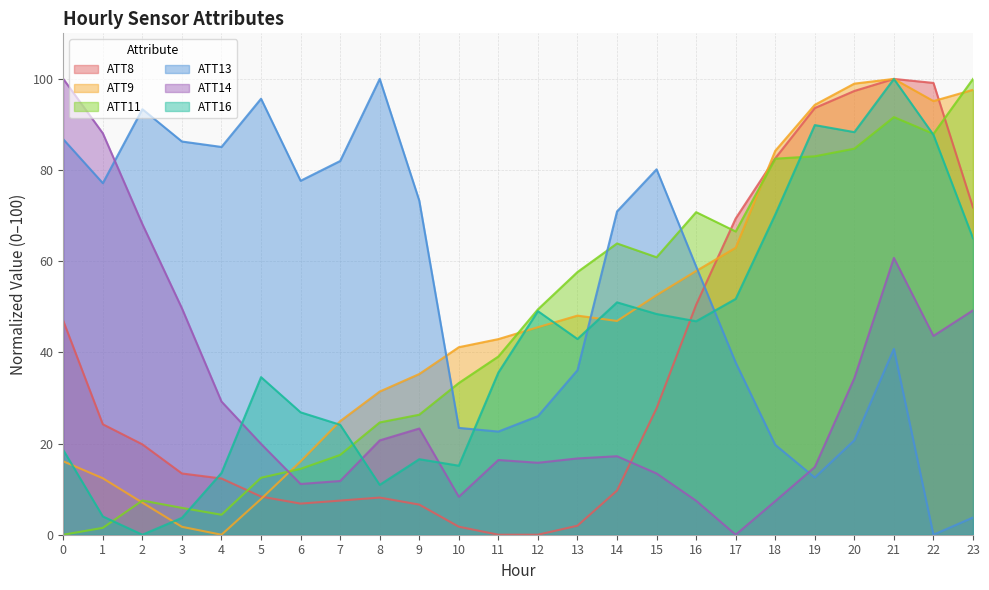

Rank the categories by ATT16 value from lowest to highest.

2, 3, 1, 8, 4, 10, 9, 0, 7, 6, 5, 11, 13, 16, 15, 12, 14, 17, 23, 18, 22, 20, 19, 21